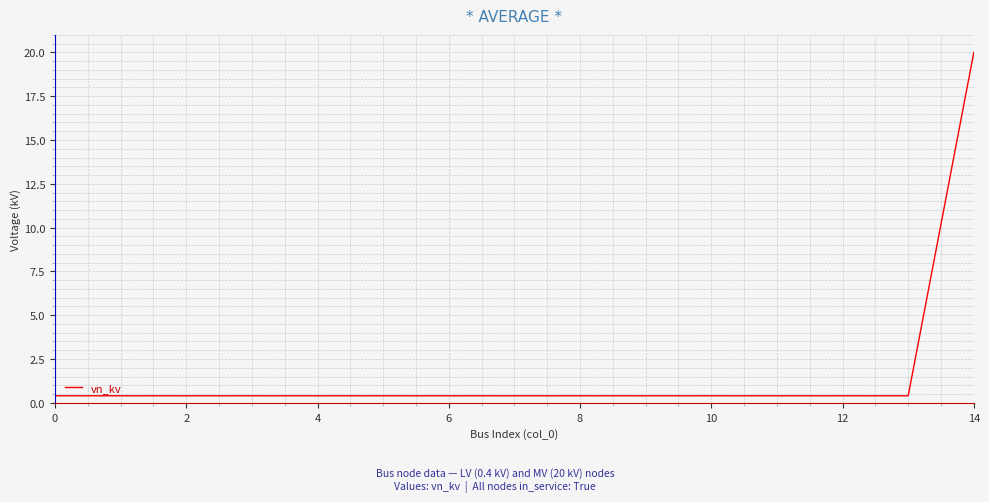

What is the difference between the maximum and minimum values?

19.6